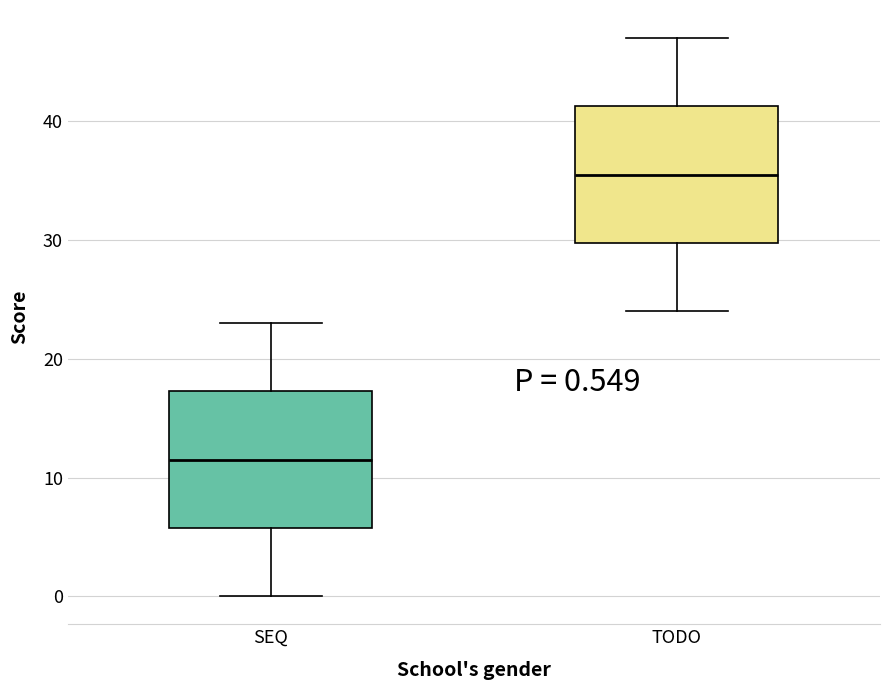

Which box's median line is the highest?

TODO